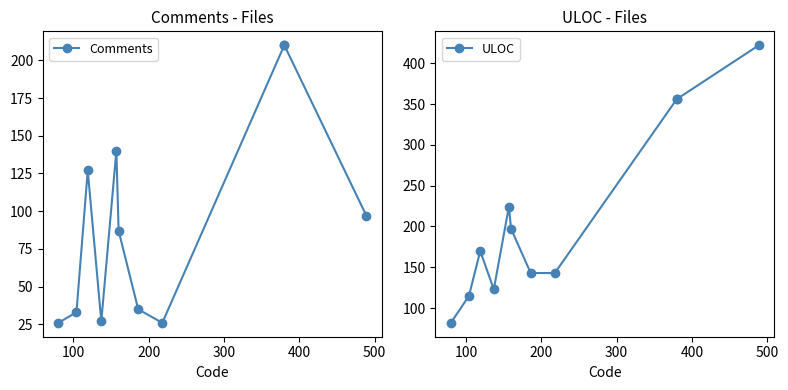

What is the smallest value displayed?

26